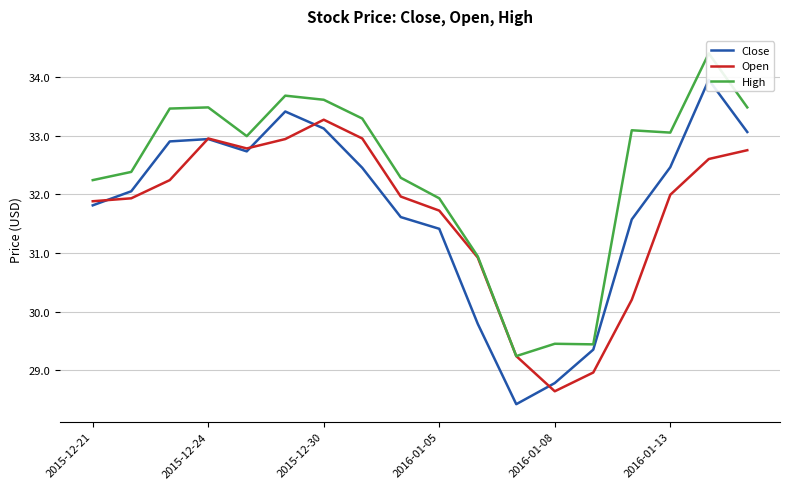

Does the chart display data point markers on the line(s)?

No